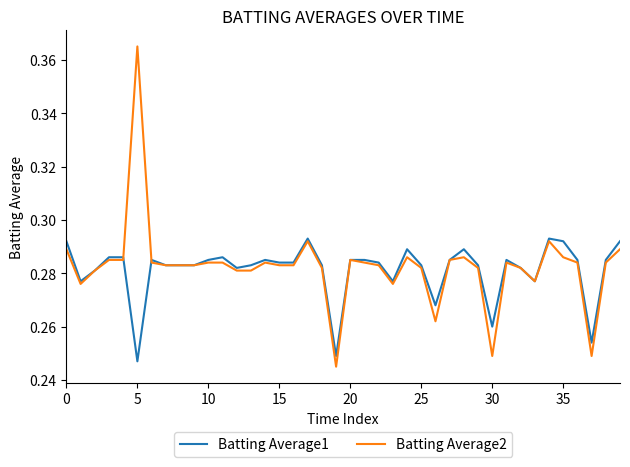

Rank the series by their maximum value, from lowest to highest.

Batting Average1, Batting Average2